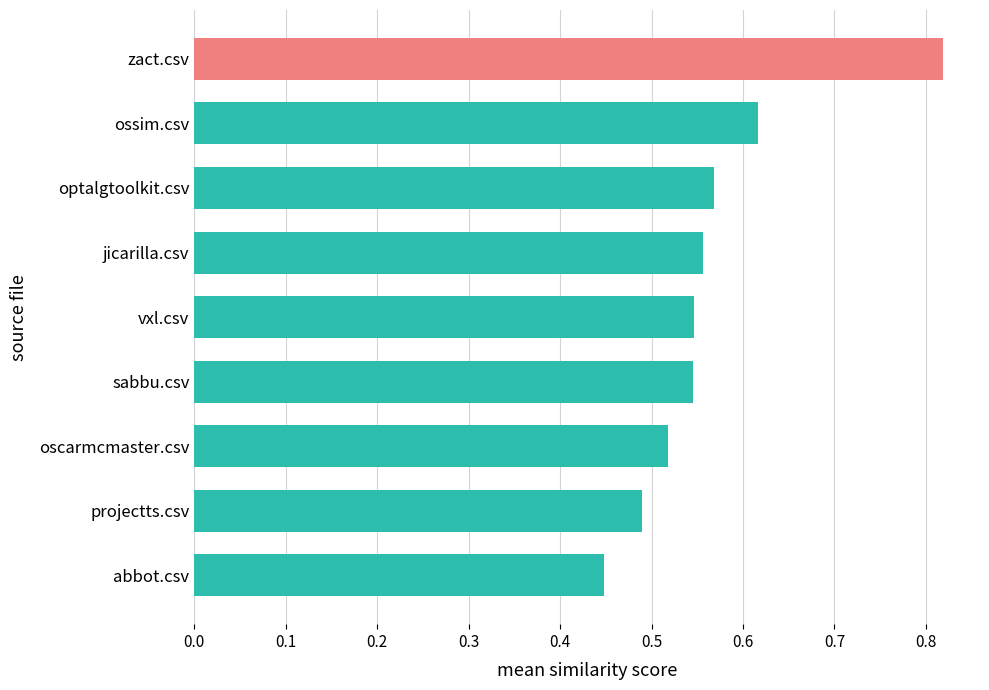

The chart shows a value of 0.9 at sabbu.csv. True or false?

False